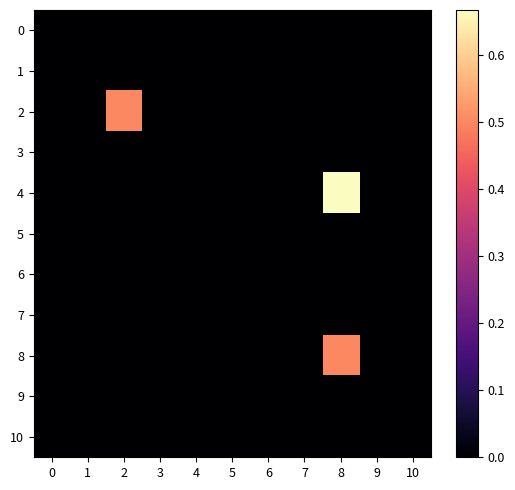

Reading left to right, what are all the values shown in this chart?

0: 0=0.0	1=0.0	2=0.0	3=0.0	4=0.0	5=0.0	6=0.0	7=0.0	8=0.0	9=0.0	10=0.0
1: 0=0.0	1=0.0	2=0.0	3=0.0	4=0.0	5=0.0	6=0.0	7=0.0	8=0.0	9=0.0	10=0.0
2: 0=0.0	1=0.0	2=0.5	3=0.0	4=0.0	5=0.0	6=0.0	7=0.0	8=0.0	9=0.0	10=0.0
3: 0=0.0	1=0.0	2=0.0	3=0.0	4=0.0	5=0.0	6=0.0	7=0.0	8=0.0	9=0.0	10=0.0
4: 0=0.0	1=0.0	2=0.0	3=0.0	4=0.0	5=0.0	6=0.0	7=0.0	8=0.7	9=0.0	10=0.0
5: 0=0.0	1=0.0	2=0.0	3=0.0	4=0.0	5=0.0	6=0.0	7=0.0	8=0.0	9=0.0	10=0.0
6: 0=0.0	1=0.0	2=0.0	3=0.0	4=0.0	5=0.0	6=0.0	7=0.0	8=0.0	9=0.0	10=0.0
7: 0=0.0	1=0.0	2=0.0	3=0.0	4=0.0	5=0.0	6=0.0	7=0.0	8=0.0	9=0.0	10=0.0
8: 0=0.0	1=0.0	2=0.0	3=0.0	4=0.0	5=0.0	6=0.0	7=0.0	8=0.5	9=0.0	10=0.0
9: 0=0.0	1=0.0	2=0.0	3=0.0	4=0.0	5=0.0	6=0.0	7=0.0	8=0.0	9=0.0	10=0.0
10: 0=0.0	1=0.0	2=0.0	3=0.0	4=0.0	5=0.0	6=0.0	7=0.0	8=0.0	9=0.0	10=0.0